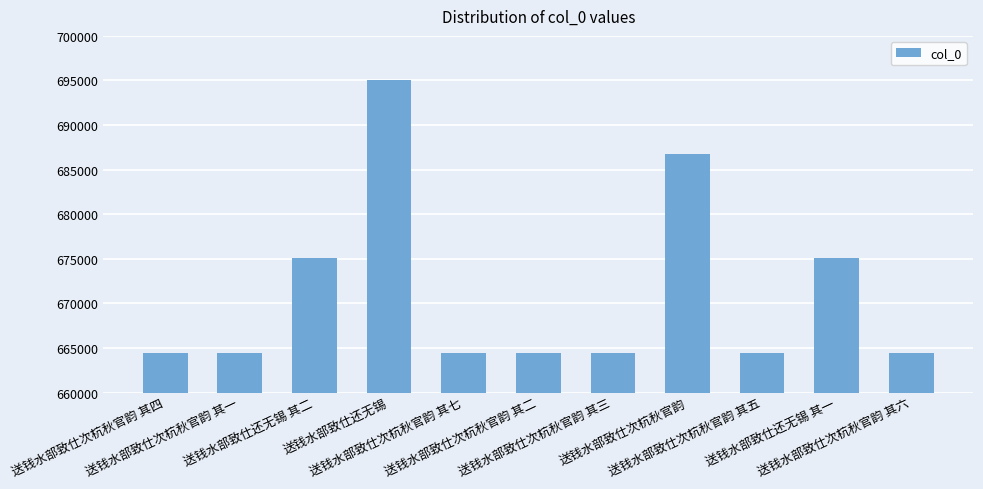

Are the bars horizontal?

No